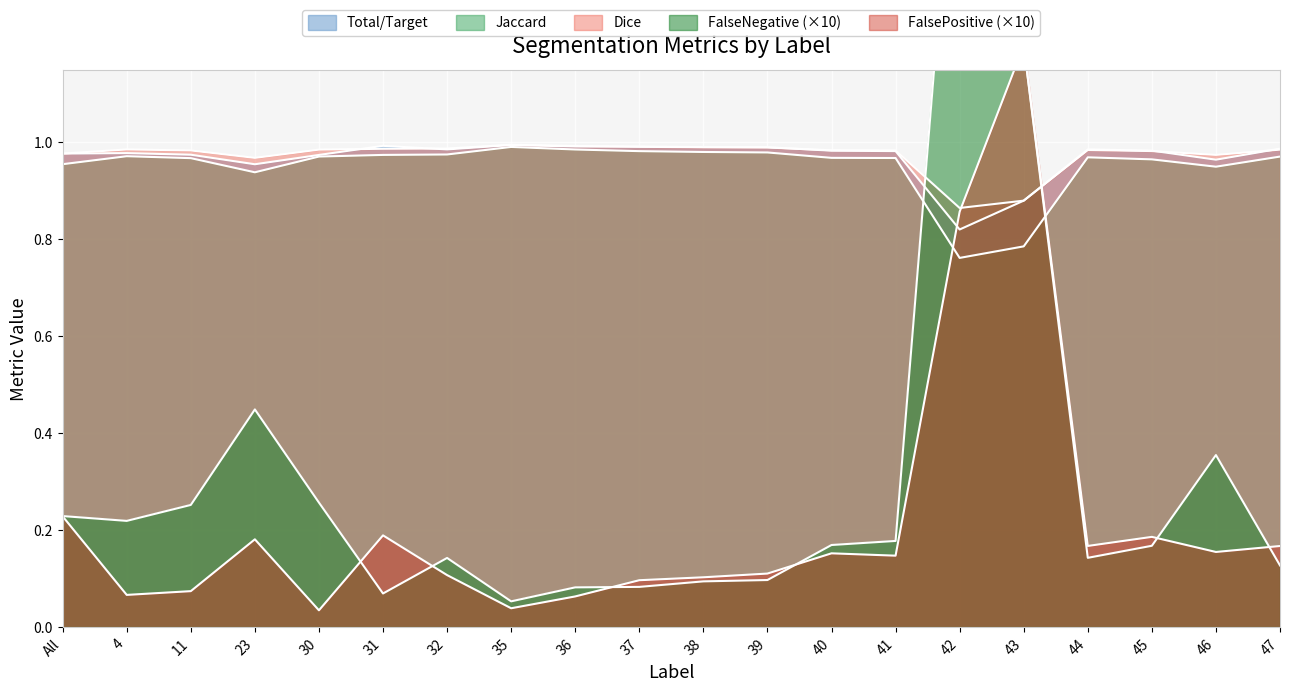

What is the sum of the FalsePositive values at 32 and 43?

1.3